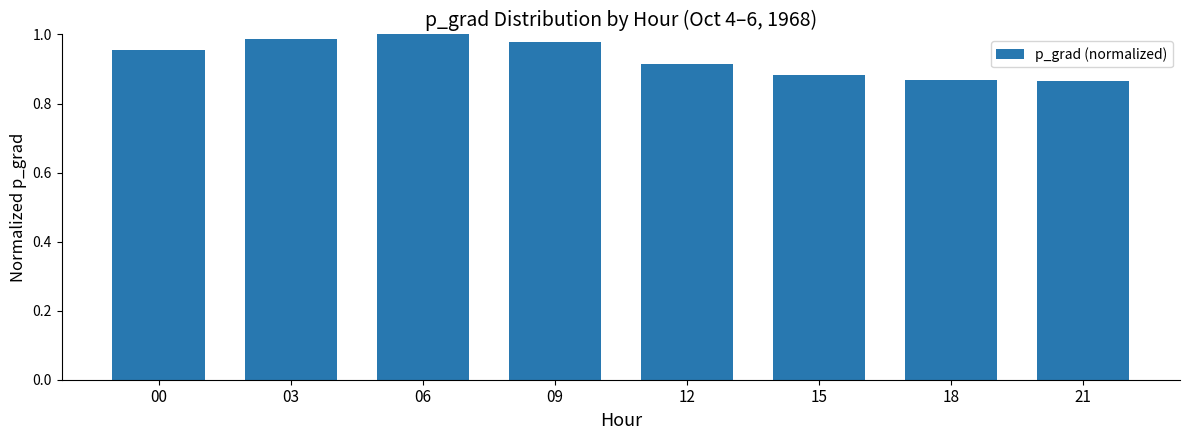

What is the change in value from 06 to 15?

-0.1